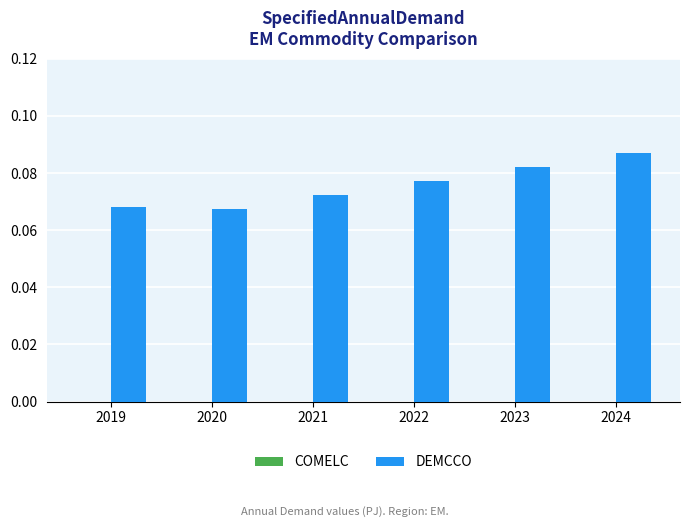

Is it true that the value at 2019 is 0.0?

False